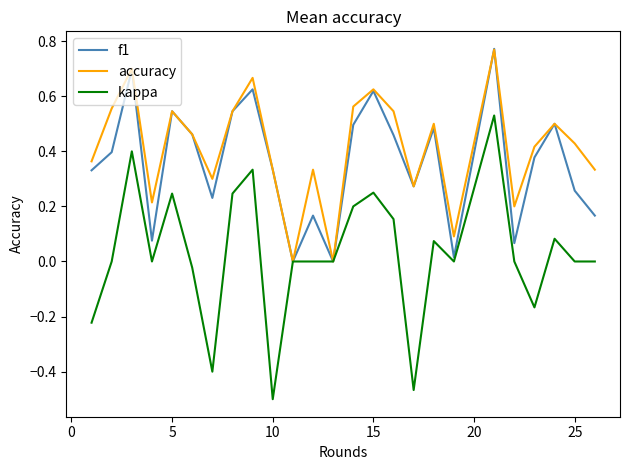

Which series has the widest spread of values?

kappa